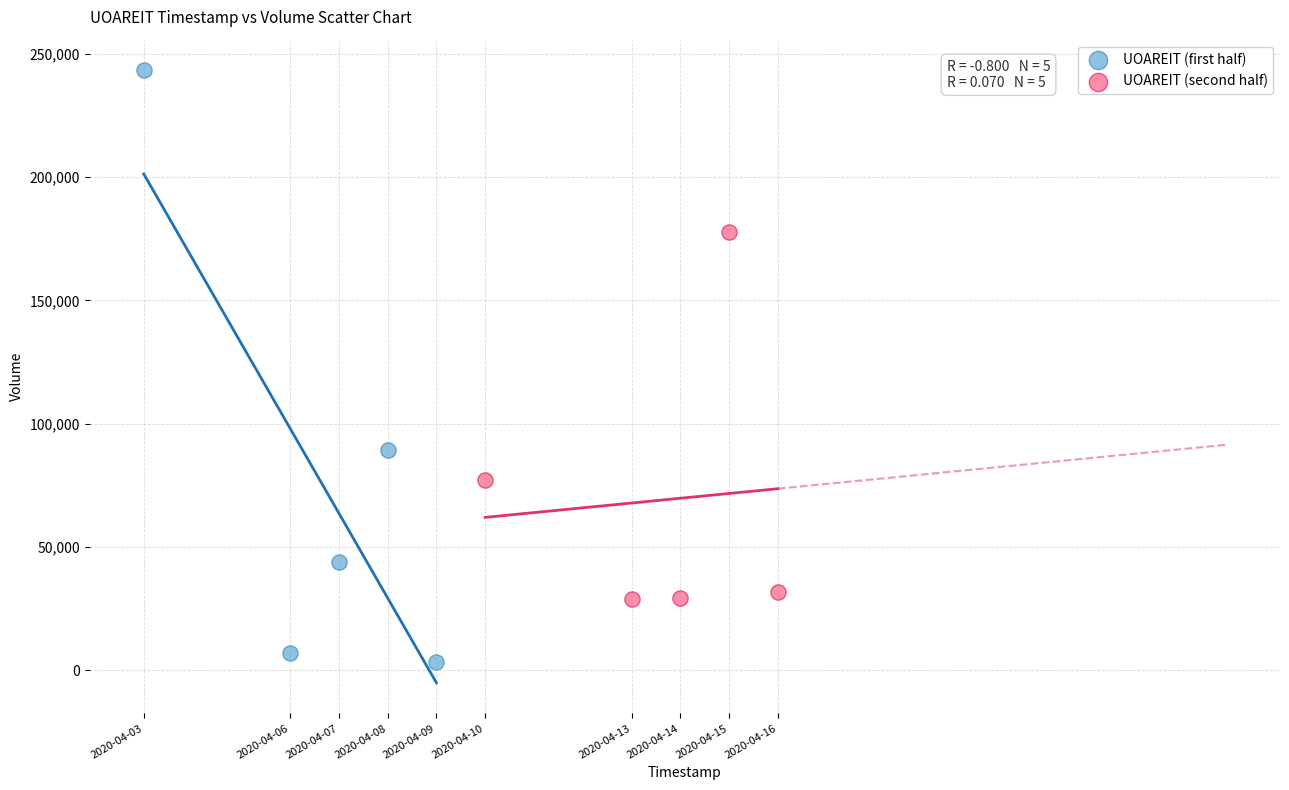

What are all the series names shown in the legend?

UOAREIT (first half), UOAREIT (second half)